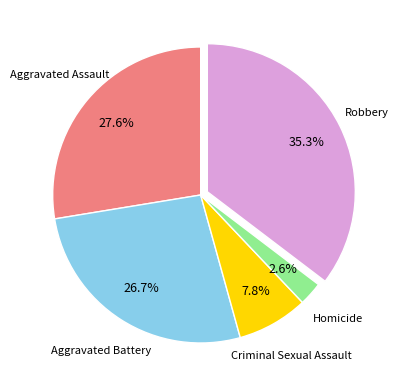

Is there a majority slice in this chart?

No